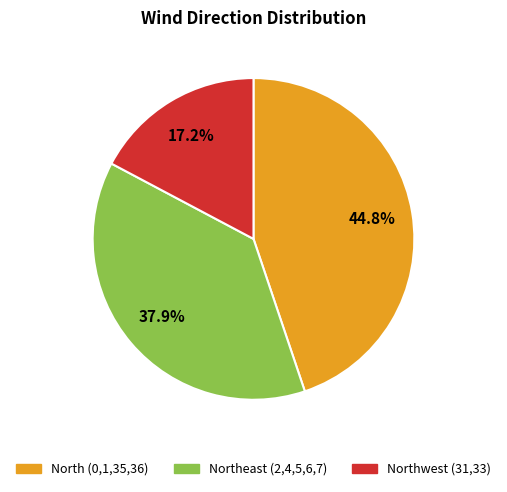

Does any single category account for the majority?

No